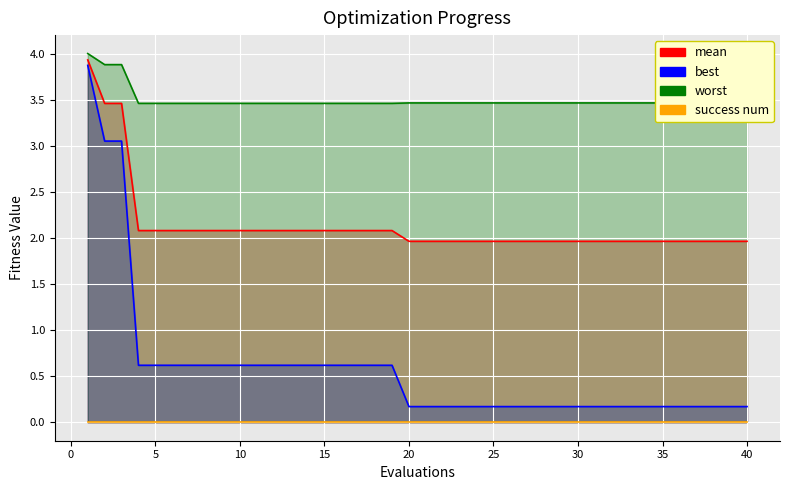

True or false: worst and mean cross at least once.

False